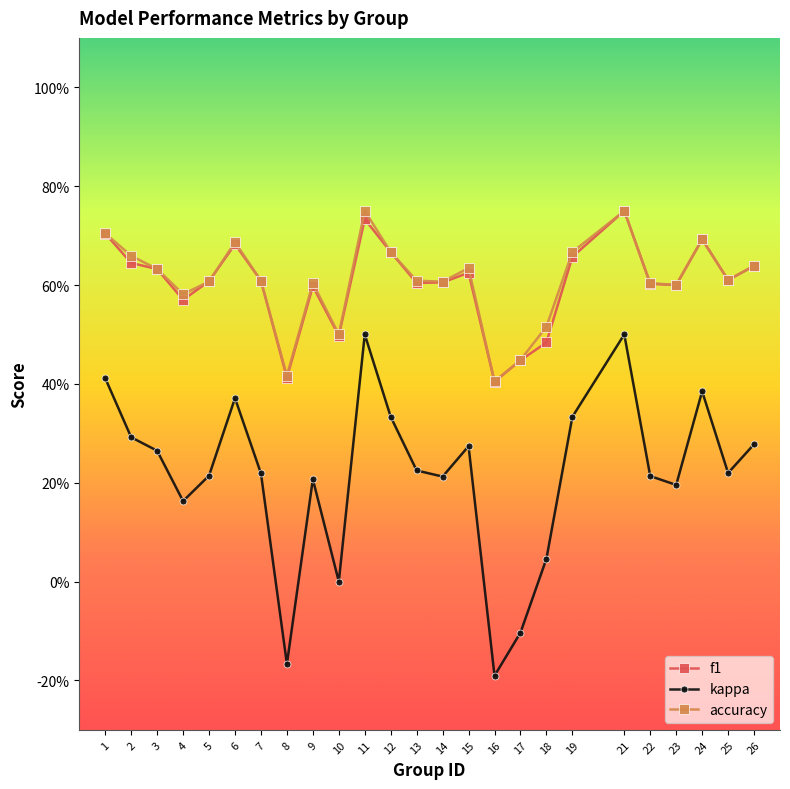

What are all the series names shown in the legend?

f1, kappa, accuracy